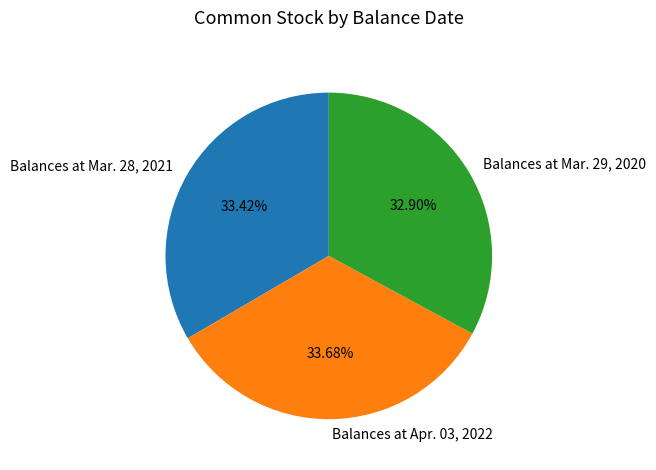

Between Balances at Mar. 29, 2020 and Balances at Mar. 28, 2021, which is larger?

Balances at Mar. 28, 2021